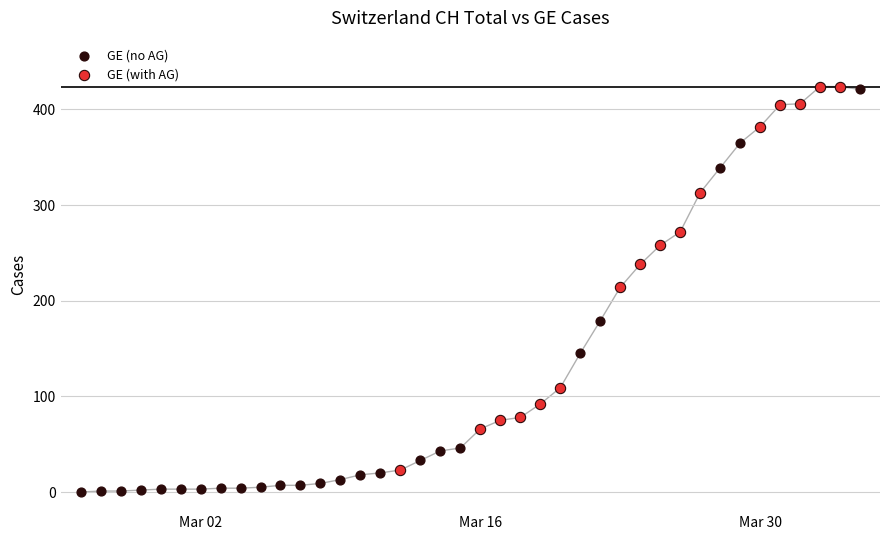

Which series has the largest Y range (max minus min)?

GE (no AG)